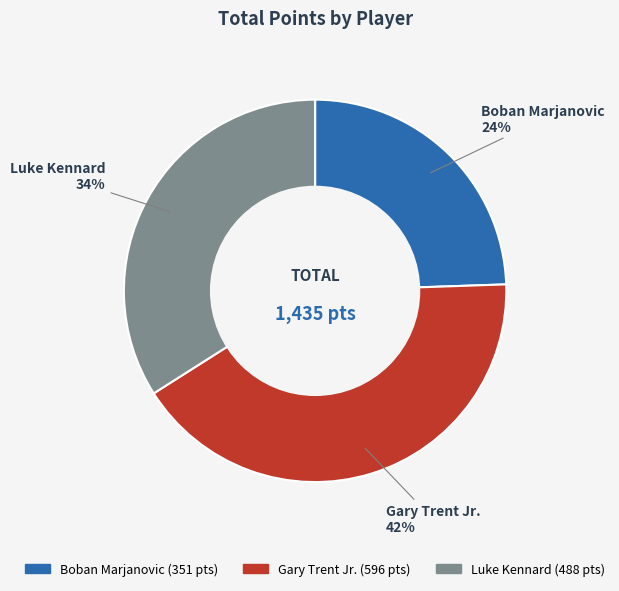

Which category has the biggest portion of the pie?

Gary Trent Jr.